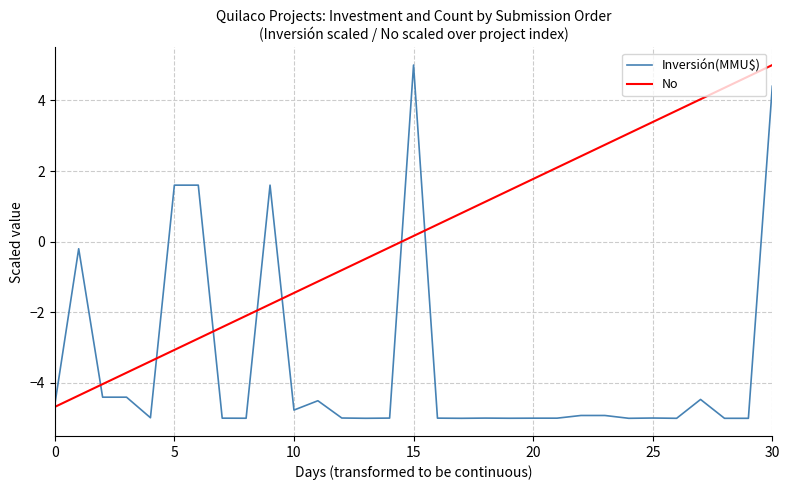

What is the difference between the maximum and minimum values in the Inversión(MMU$) series?

10.0